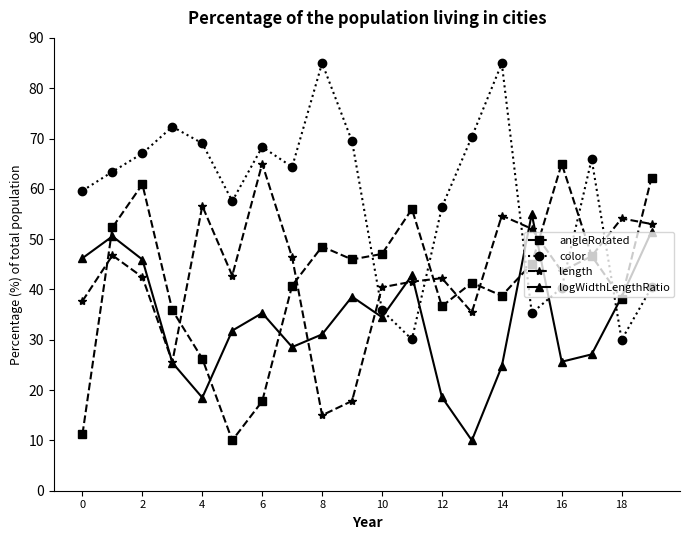

Which series ends up on top after the final intersection of color and logWidthLengthRatio?

logWidthLengthRatio